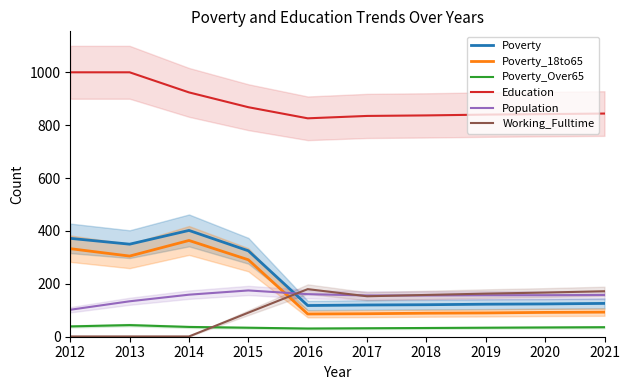

At which category does the chart reach its minimum across all series?

2012